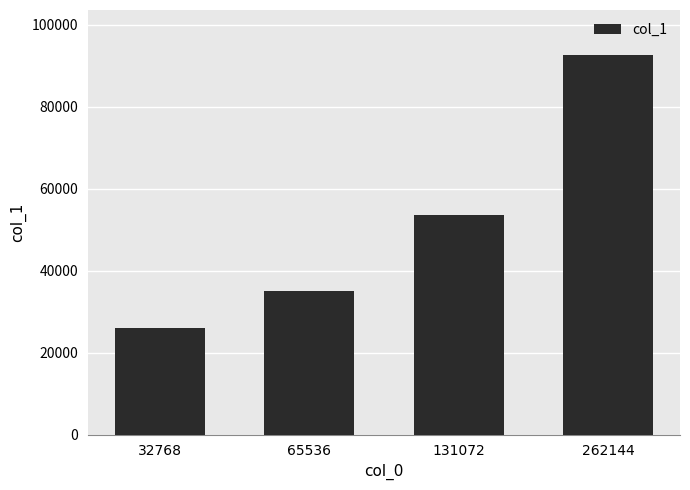

What is the average value?

51820